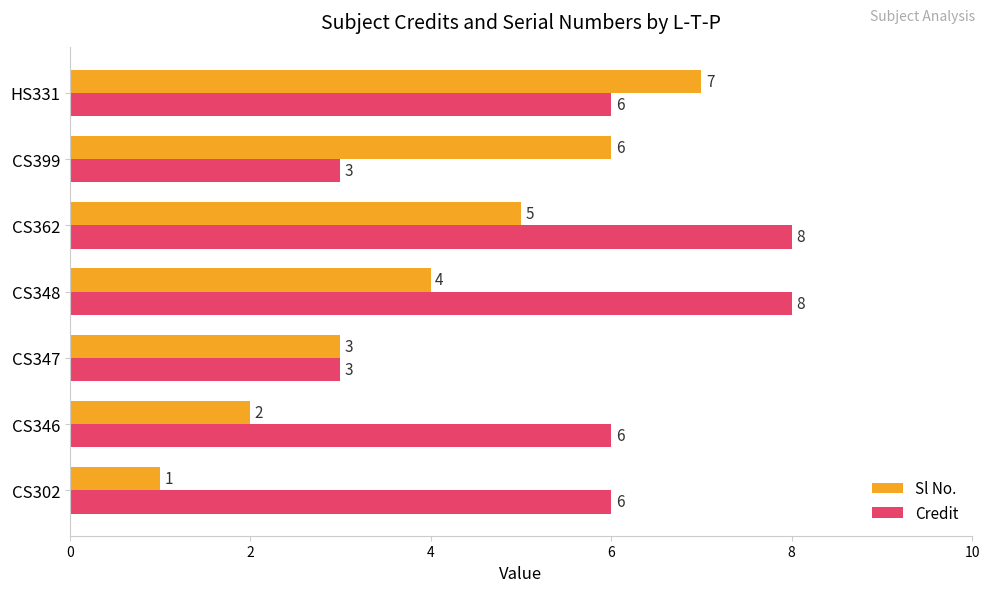

What is the sum of all Credit values?

40